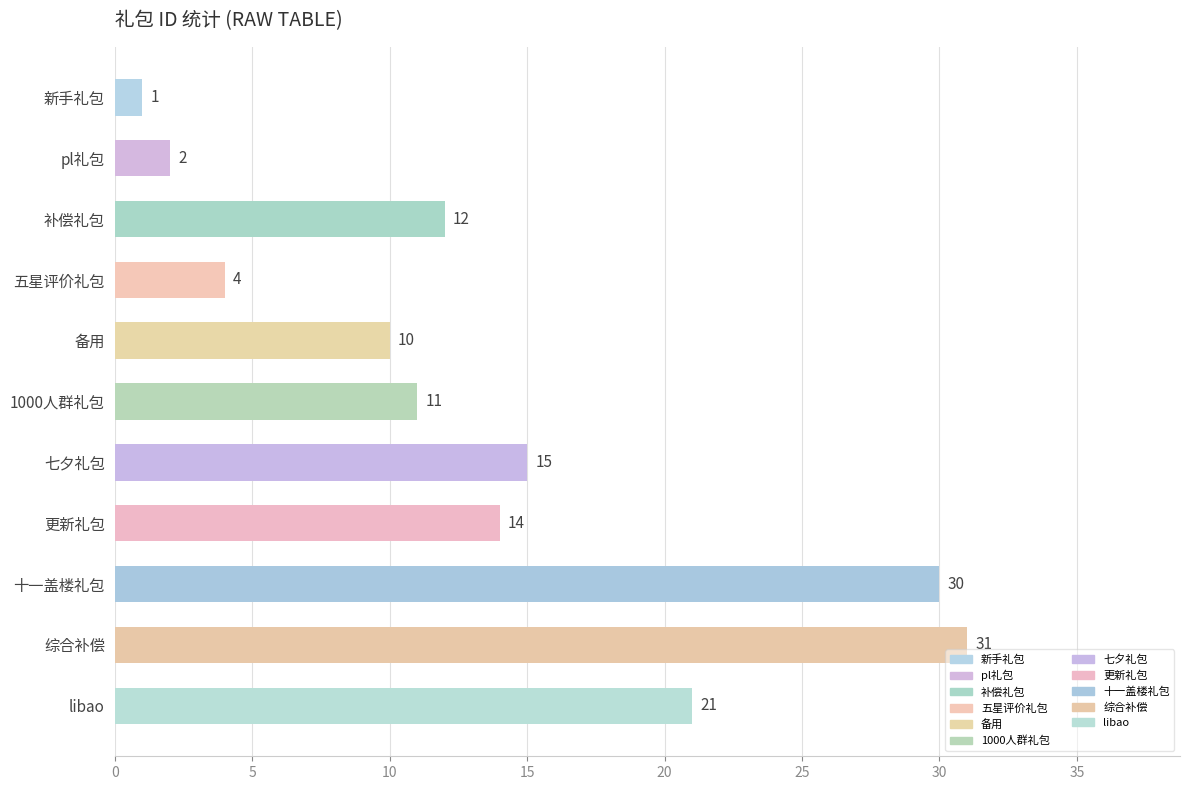

At which label does the data first exceed 12?

七夕礼包